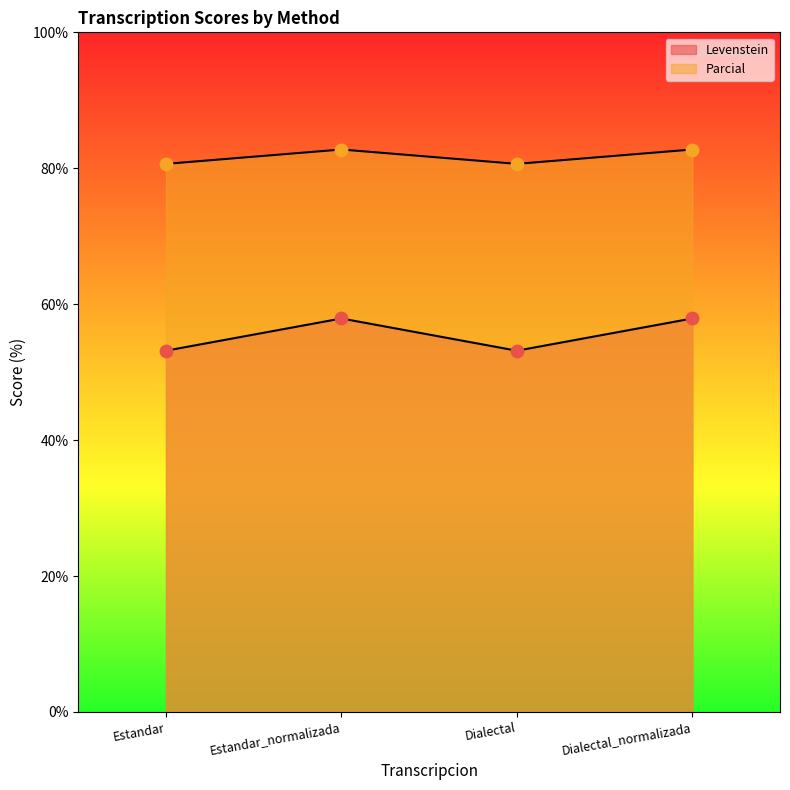

At how many categories does at least one series exceed 79?

4